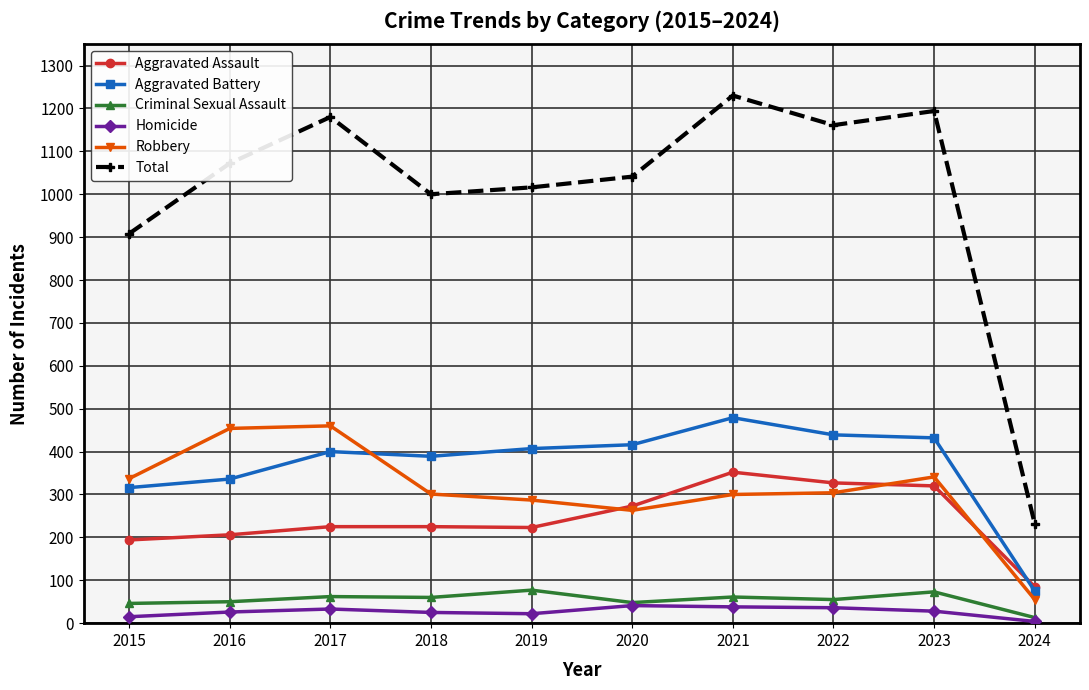

True or false: Aggravated Assault and Total cross at least once.

False